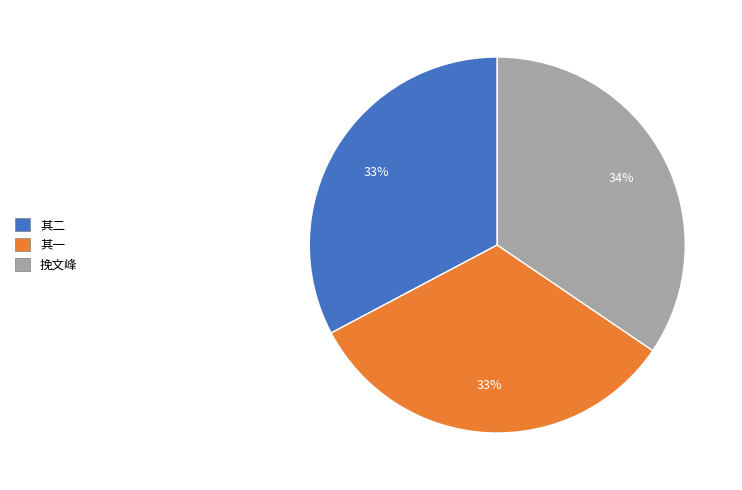

Is there any slice that represents more than half of the pie?

No